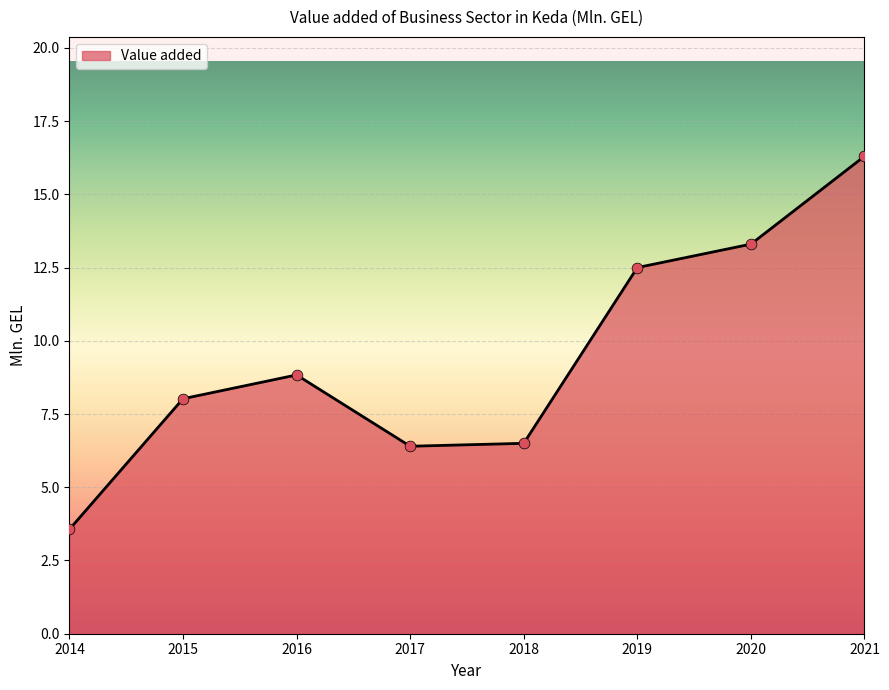

What is the change in value from 2016 to 2018?

-2.3